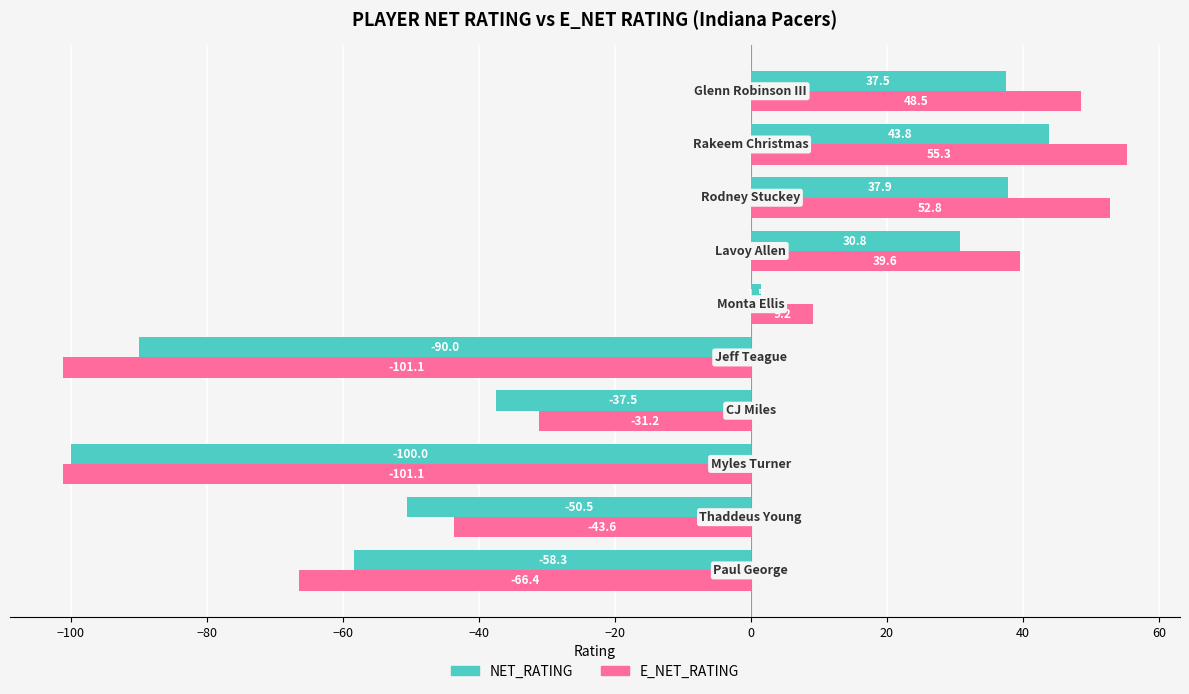

Which series has the largest total across all categories?

E_NET_RATING